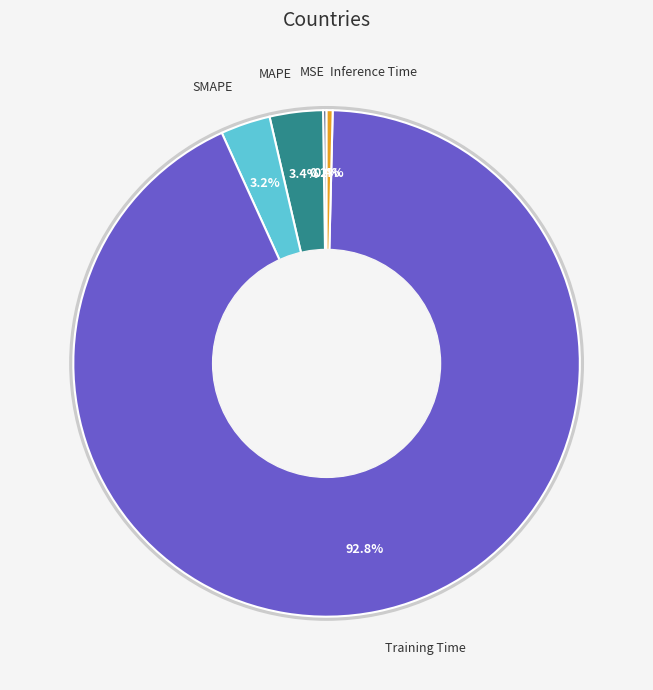

Does any single category account for the majority?

Yes